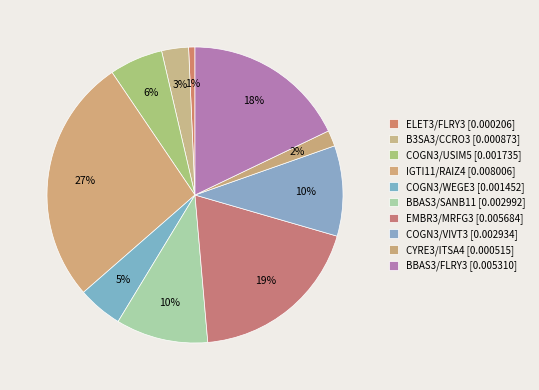

How many segments does this pie chart have?

10